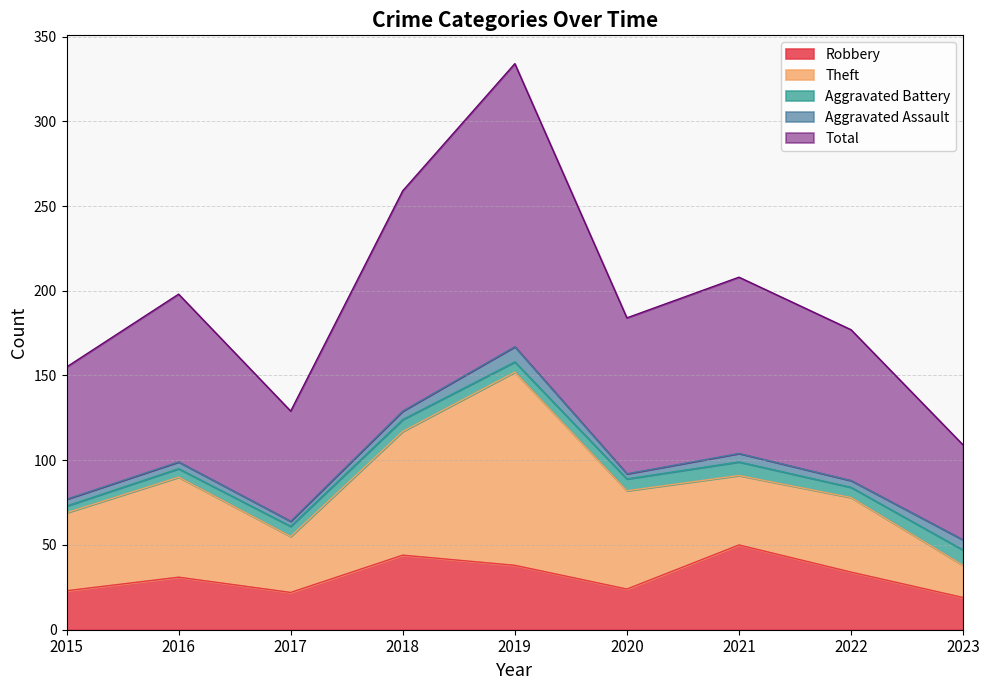

What is the maximum value shown in the chart?

167